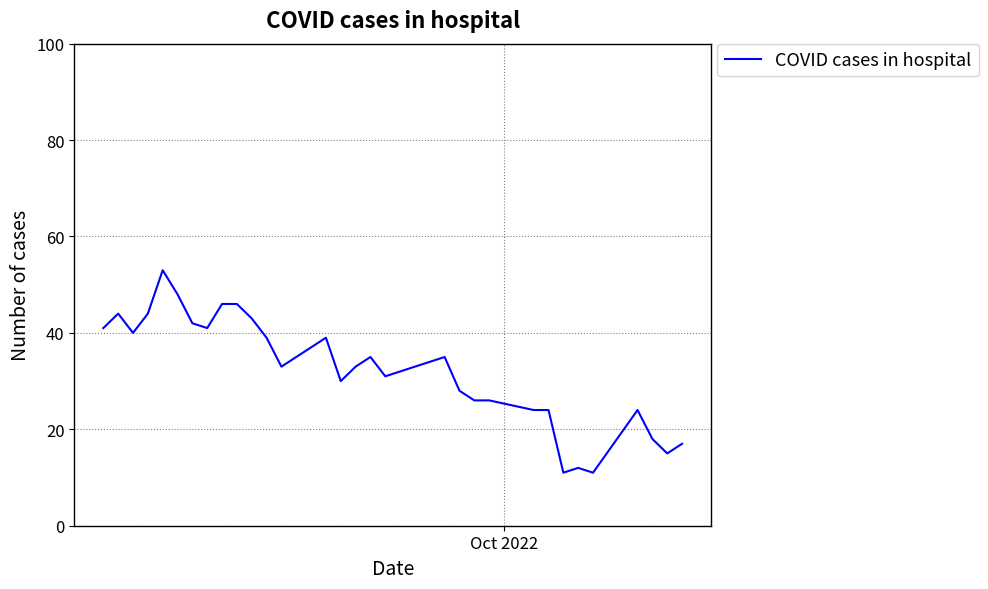

What is the minimum value shown in the chart?

11